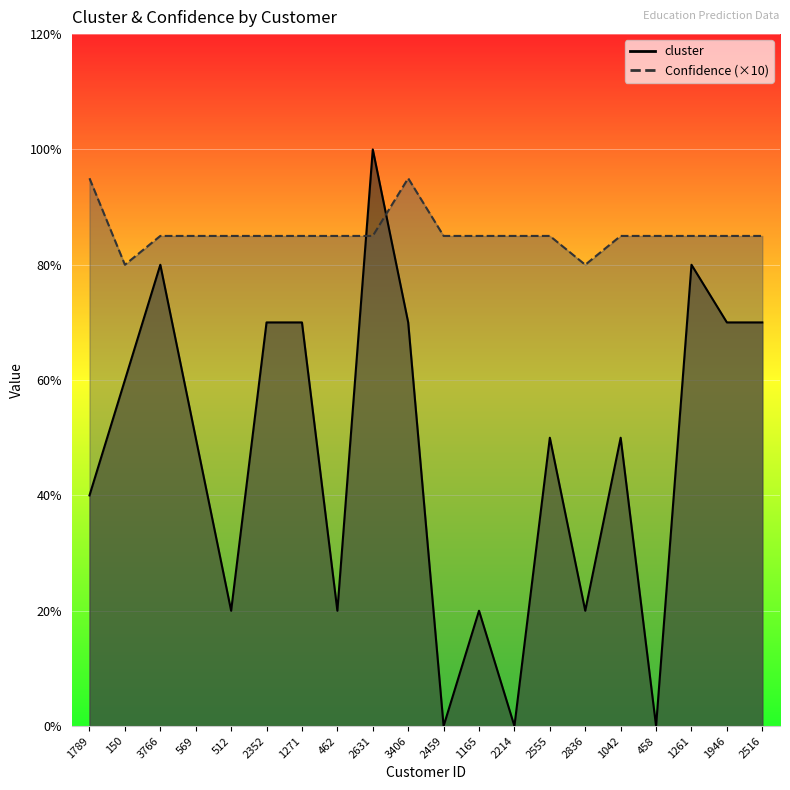

How many lines are shown in the chart?

2